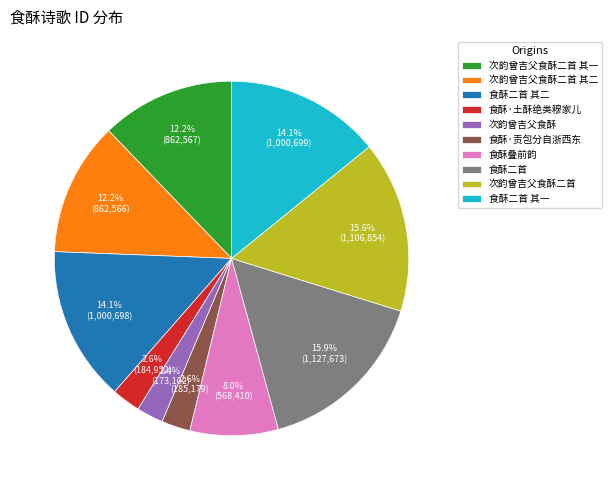

Between 食酥二首 其一 and 次韵曾吉父食酥, which is larger?

食酥二首 其一